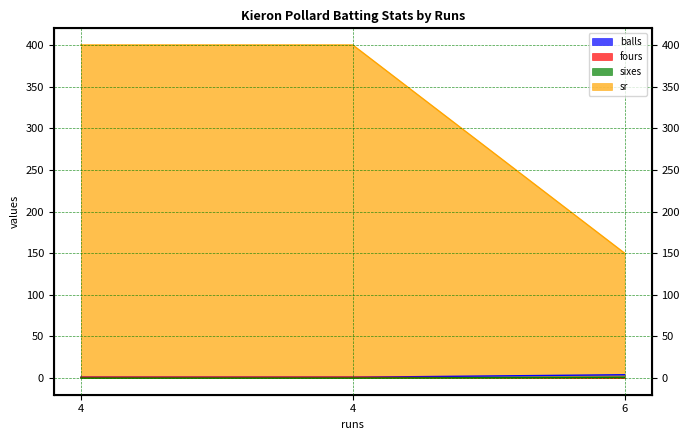

How many lines are shown in the chart?

4